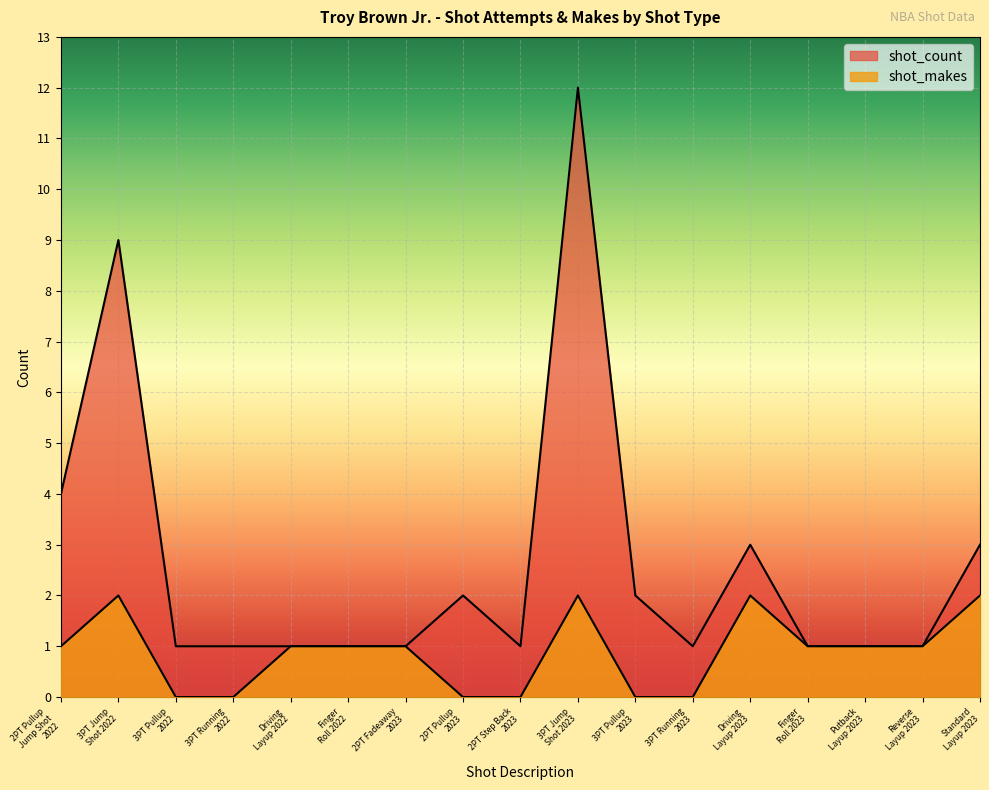

In shot_makes, how many points are higher than both neighbors (excluding endpoints)?

3